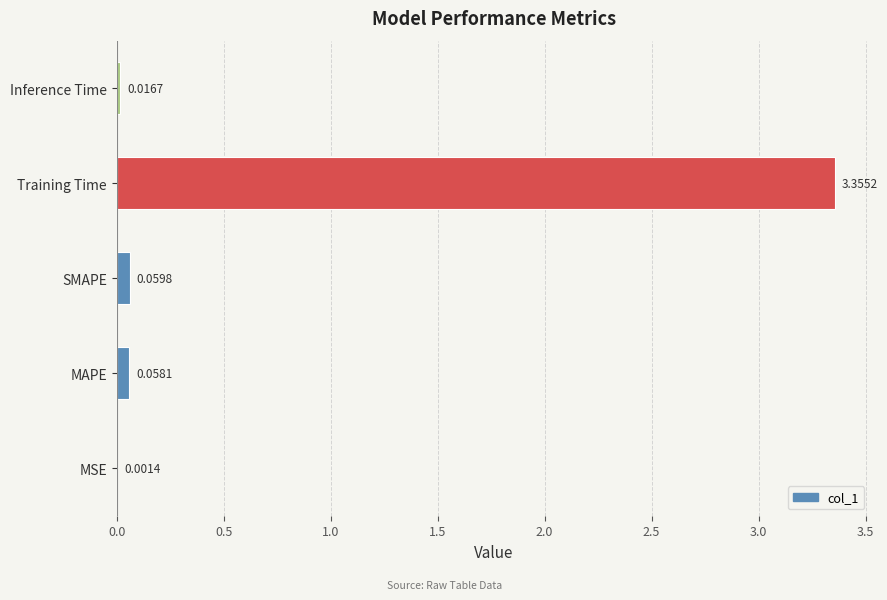

Between Training Time and SMAPE, which is larger?

Training Time